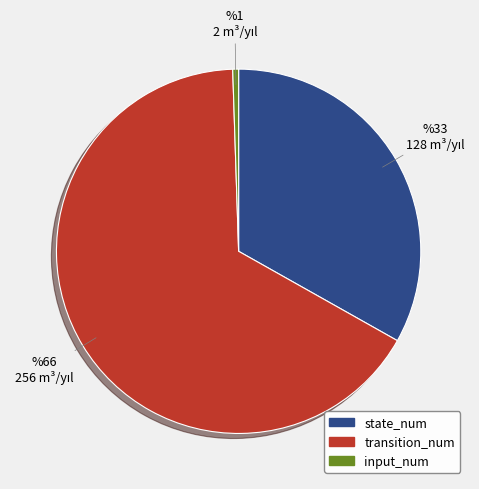

Is there a majority slice in this chart?

Yes